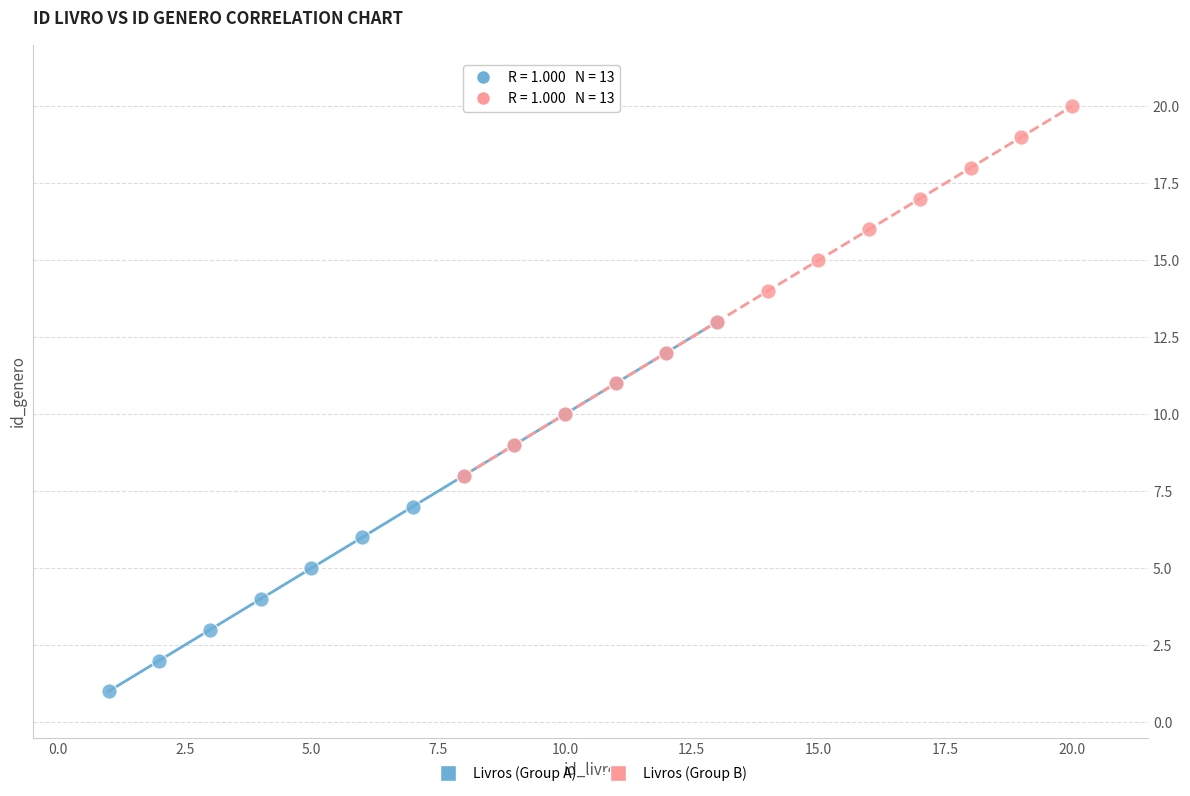

Which series contains the lowest Y value?

Livros (Group A)